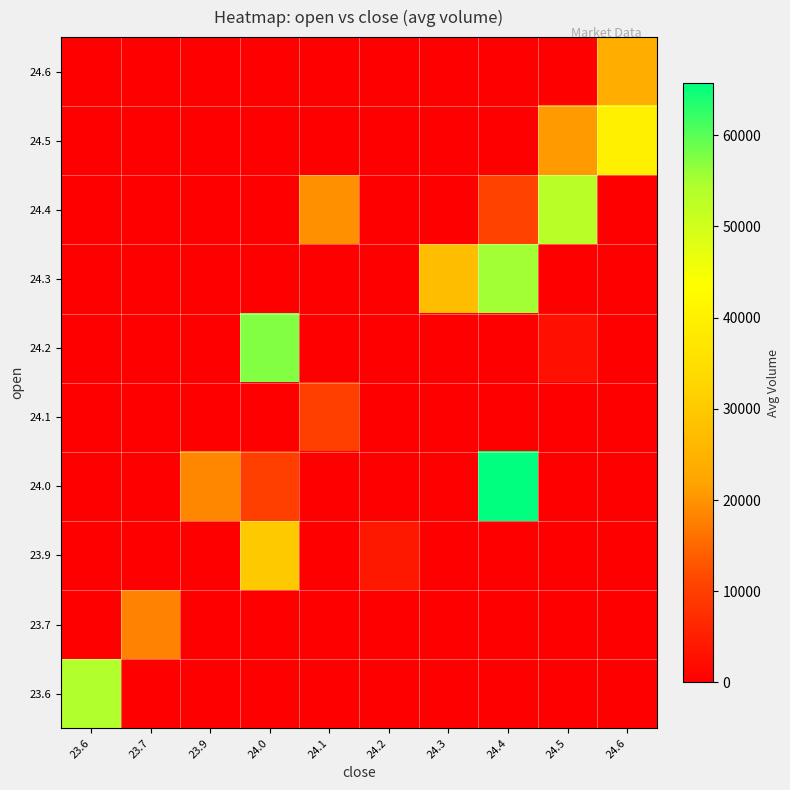

At 24.5, list the series in order from smallest to largest.

23.6, 23.7, 23.9, 24.0, 24.1, 24.3, 24.6, 24.2, 24.5, 24.4